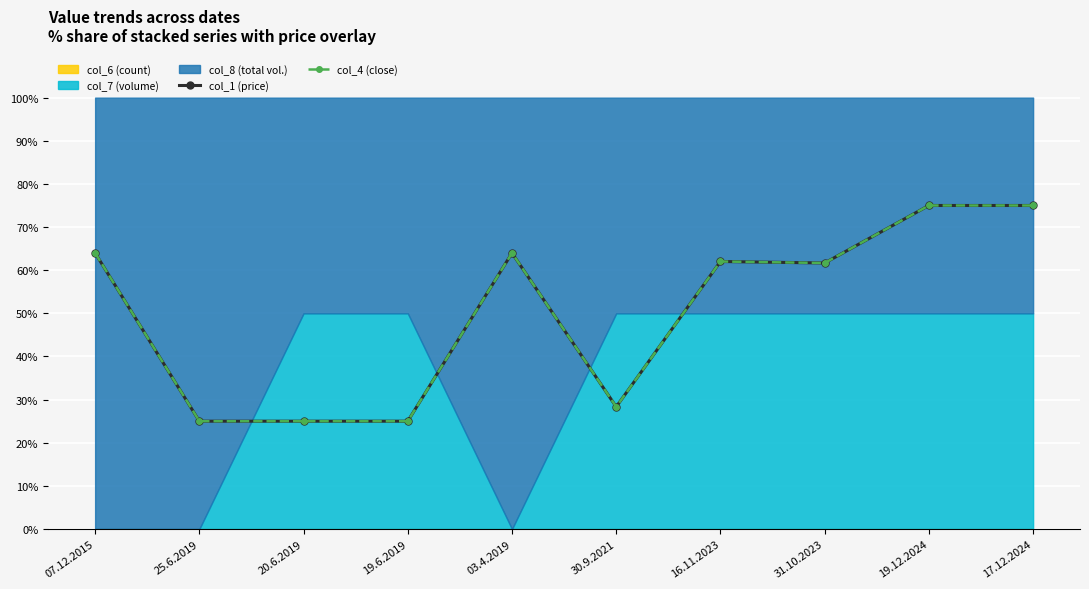

Which series changed the most between 03.4.2019 and 30.9.2021?

col_1 (price)